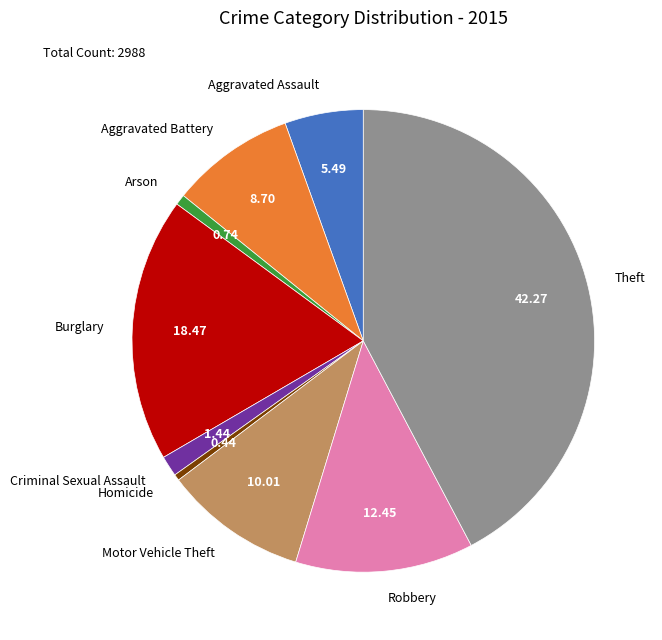

Which category has the biggest portion of the pie?

Theft